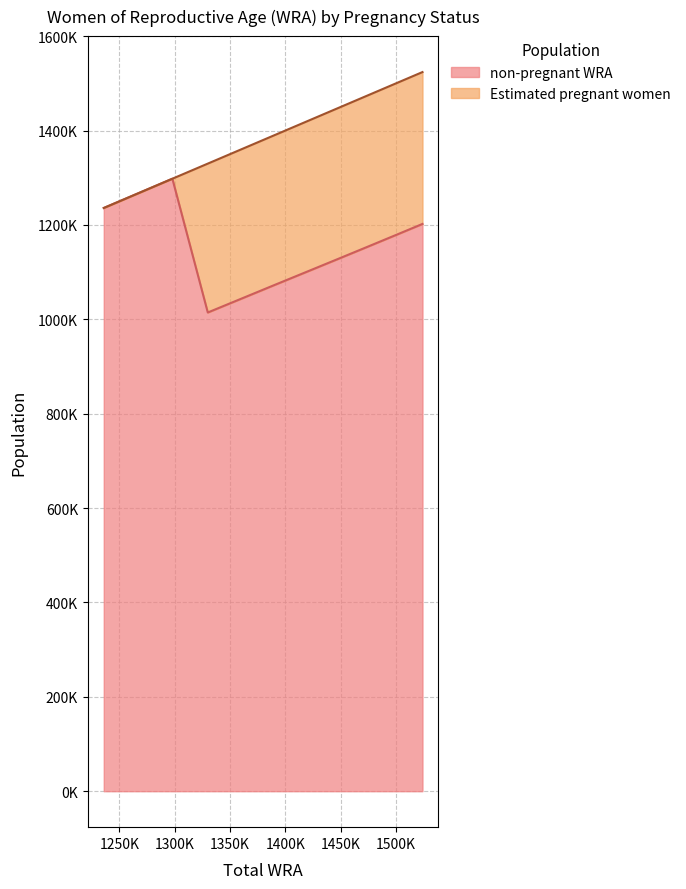

What is the greatest value displayed?

1298000.0